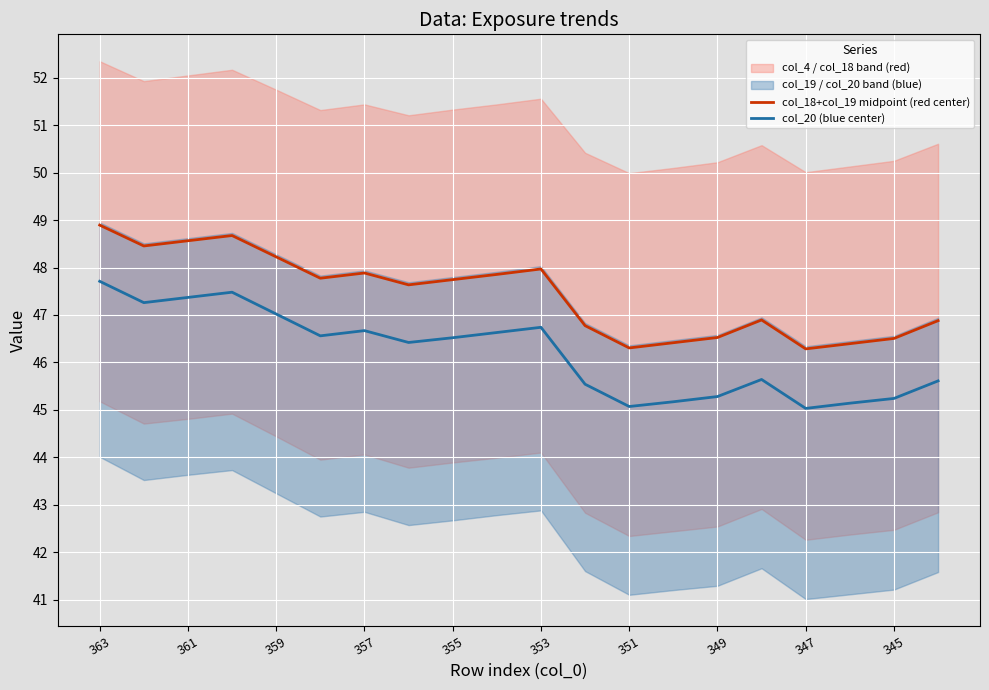

Which series has the largest total across all categories?

col_18+col_19 midpoint (red center)